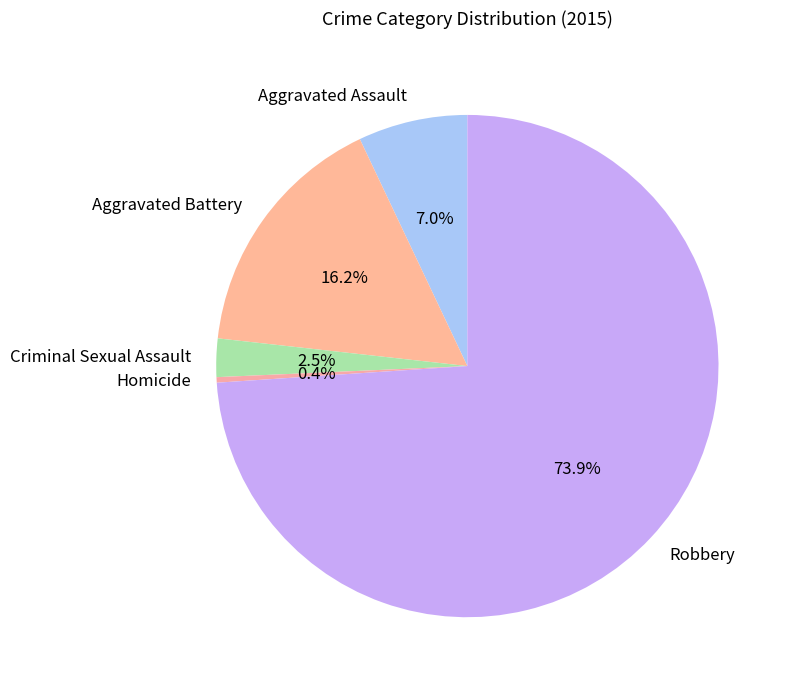

Which has a higher value, Criminal Sexual Assault or Robbery?

Robbery